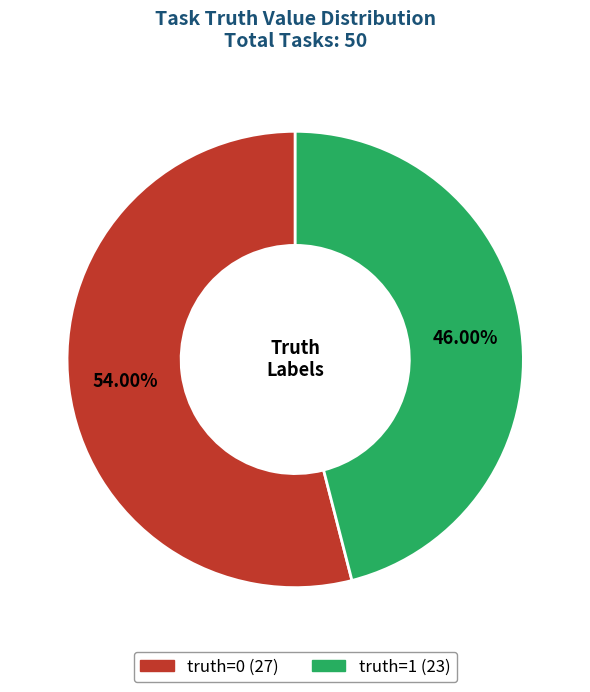

How many slices are in this pie chart?

2